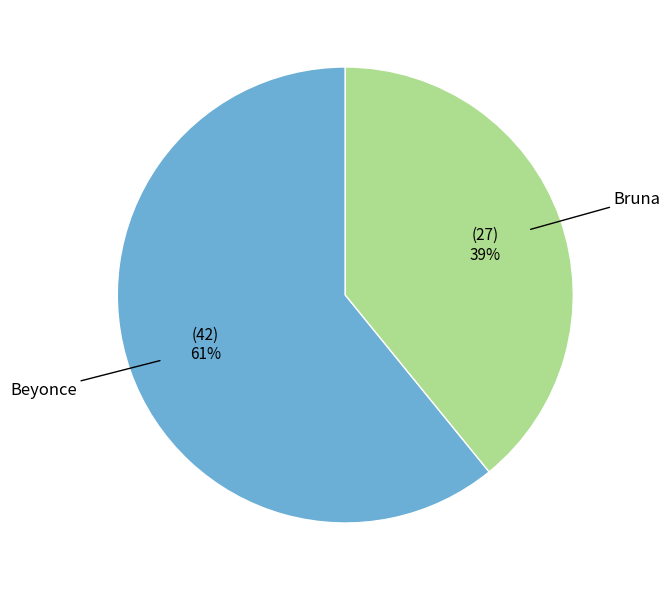

Is there any slice that represents more than half of the pie?

Yes